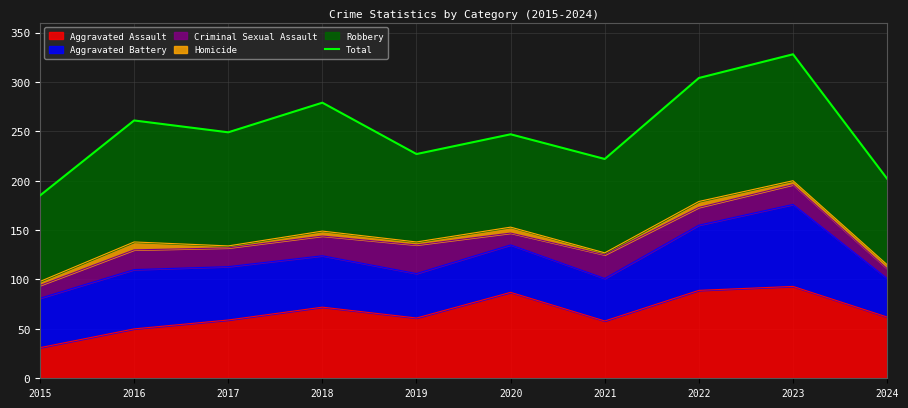

Reading left to right, extract all data points from this chart.

185	261	249	279	227	247	222	304	328	202